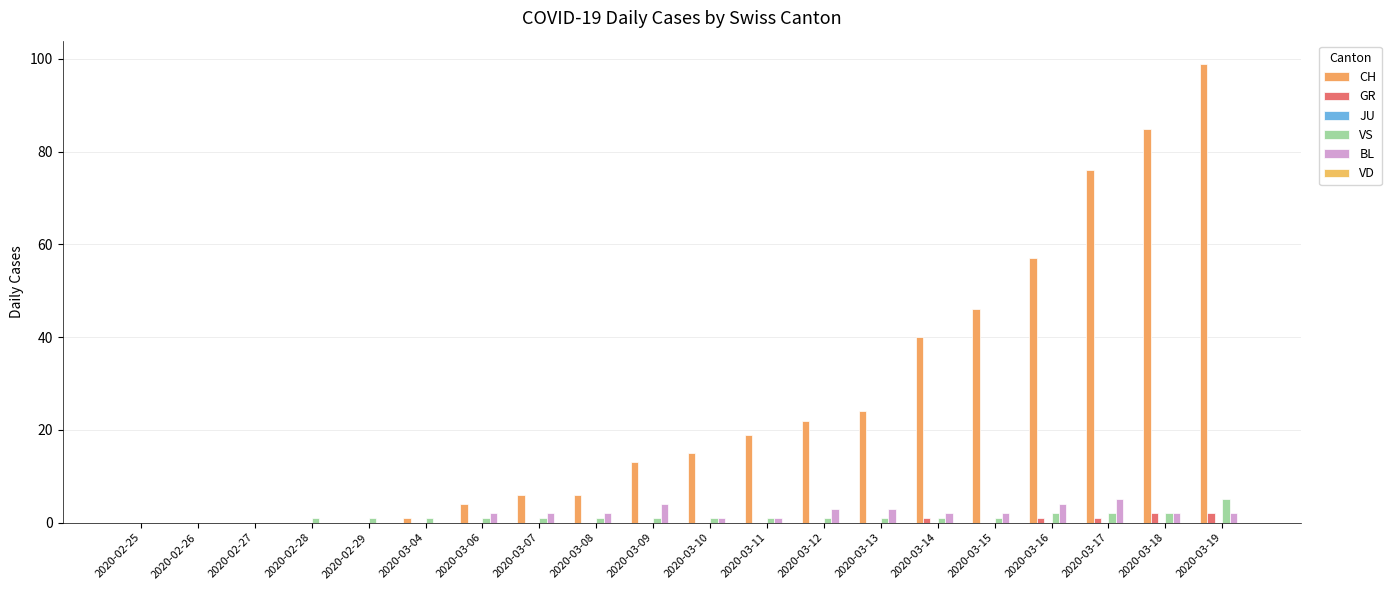

At how many categories does at least one series exceed 60?

3